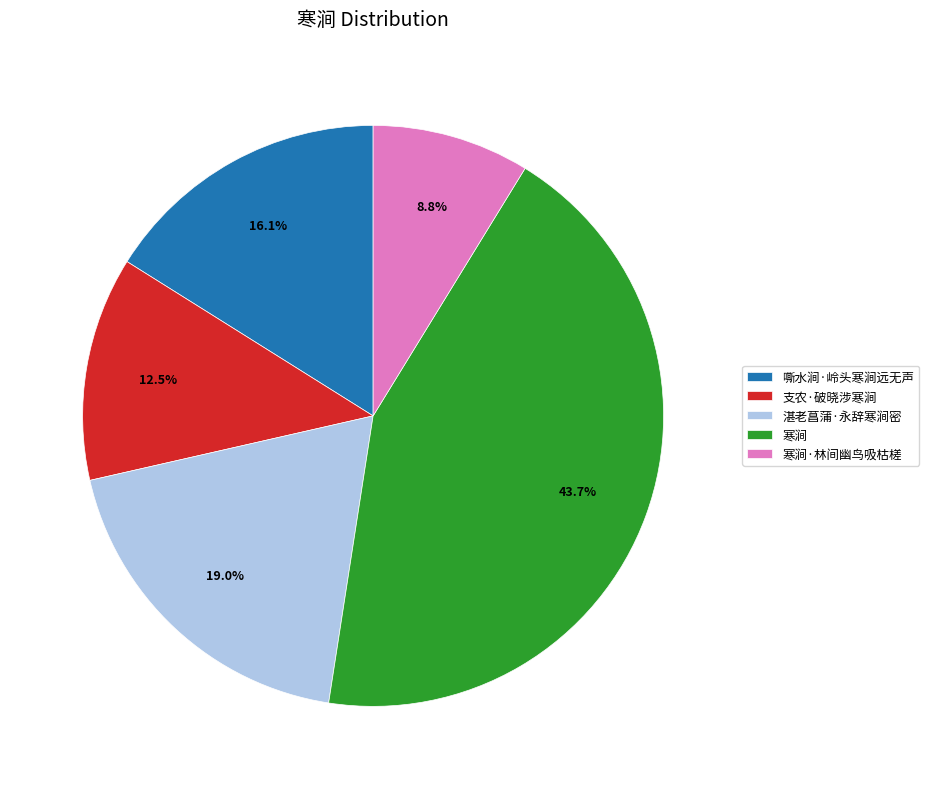

Combined, what portion of the pie is 湛老菖蒲·永辞寒涧密 and 寒涧·林间幽鸟吸枯槎?

27.8%